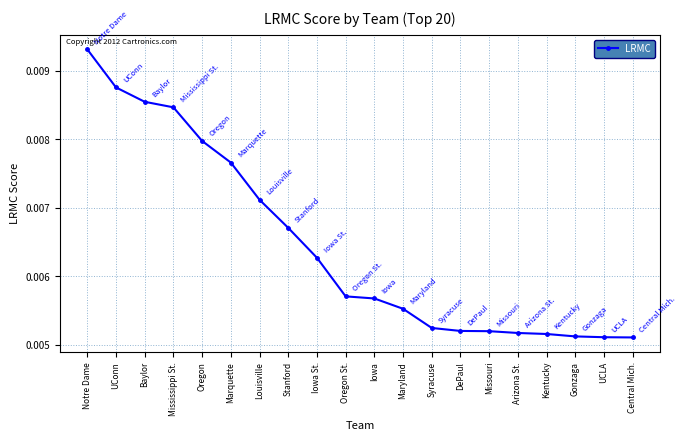

Which has a higher value, Baylor or Syracuse?

Baylor